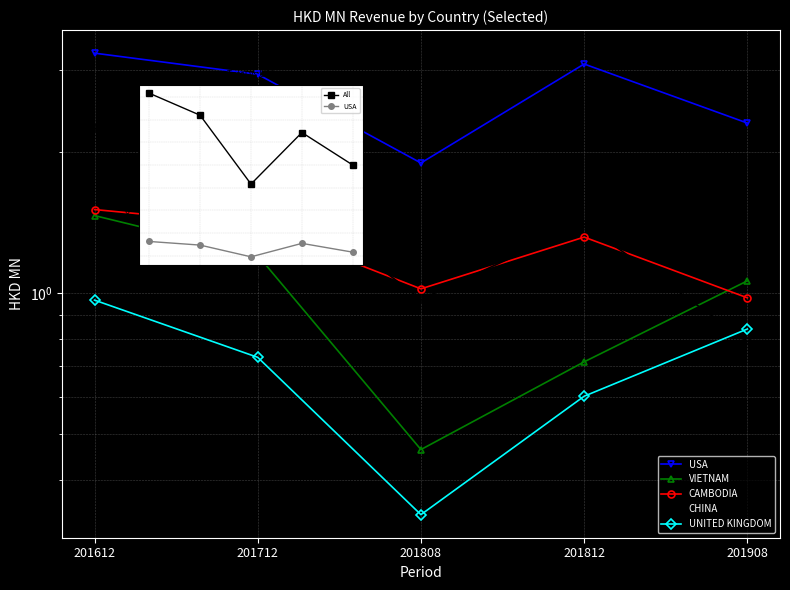

At which label does All reach its peak?

'16